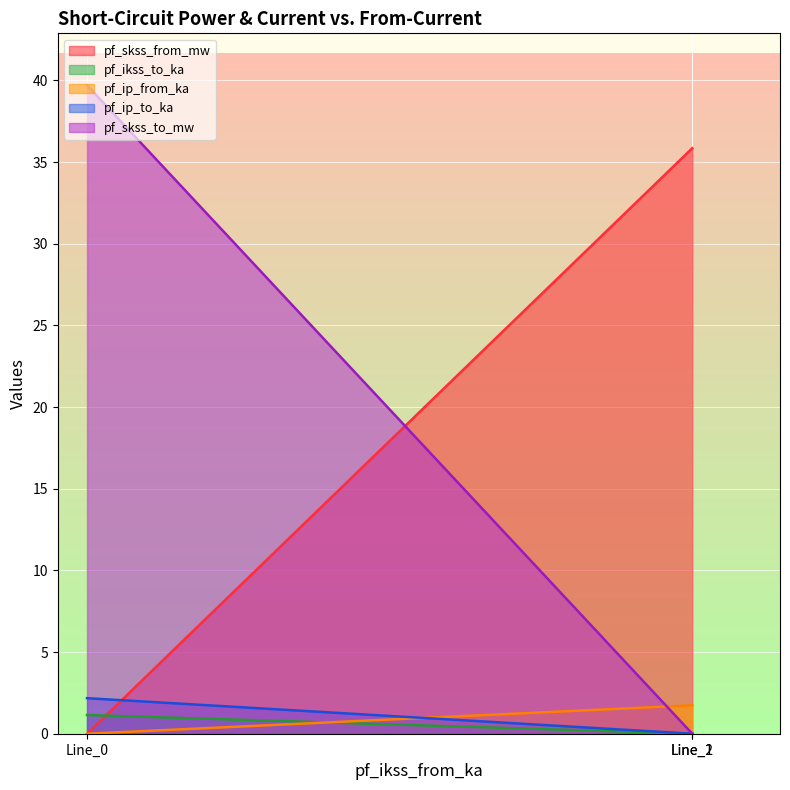

List the labels in order of pf_skss_to_mw value, smallest first.

Line_1, Line_2, Line_0